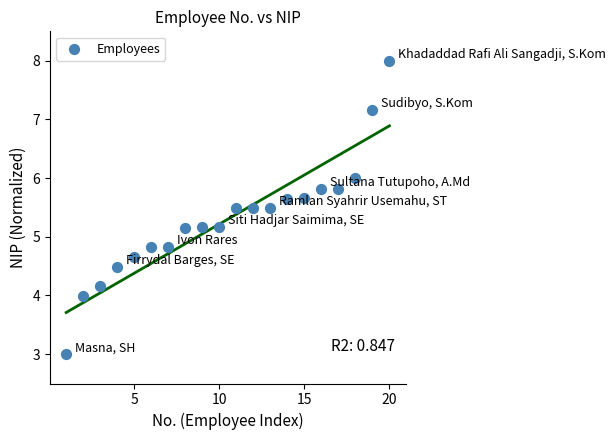

What is the range of Y values (max minus min)?

5.0